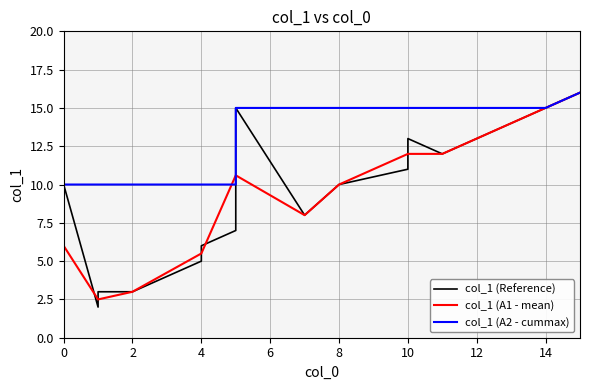

Is it true that col_1 (A1 - mean) equals 3.8 at 0?

False